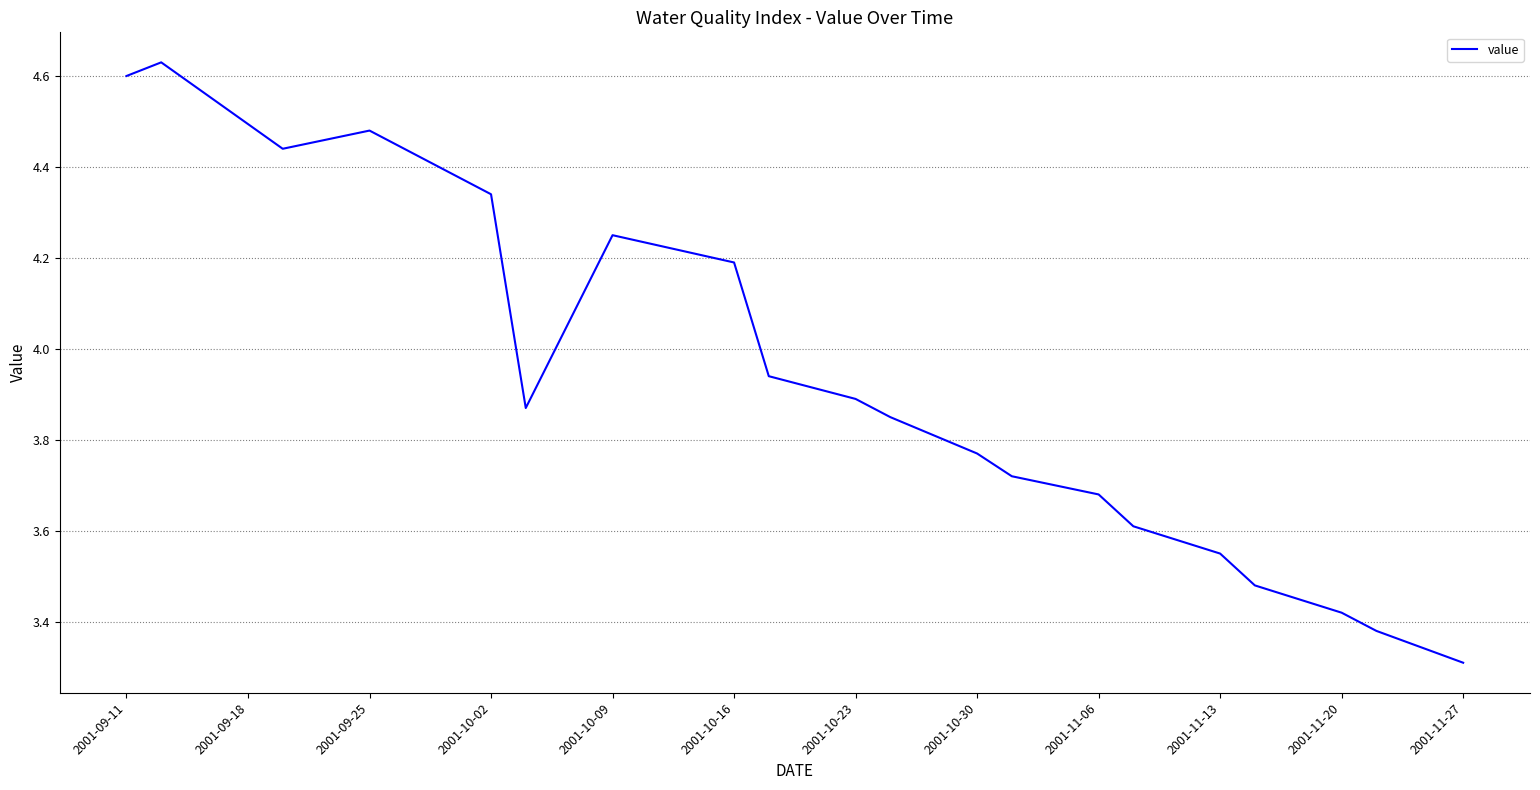

What is the minimum value shown in the chart?

3.3